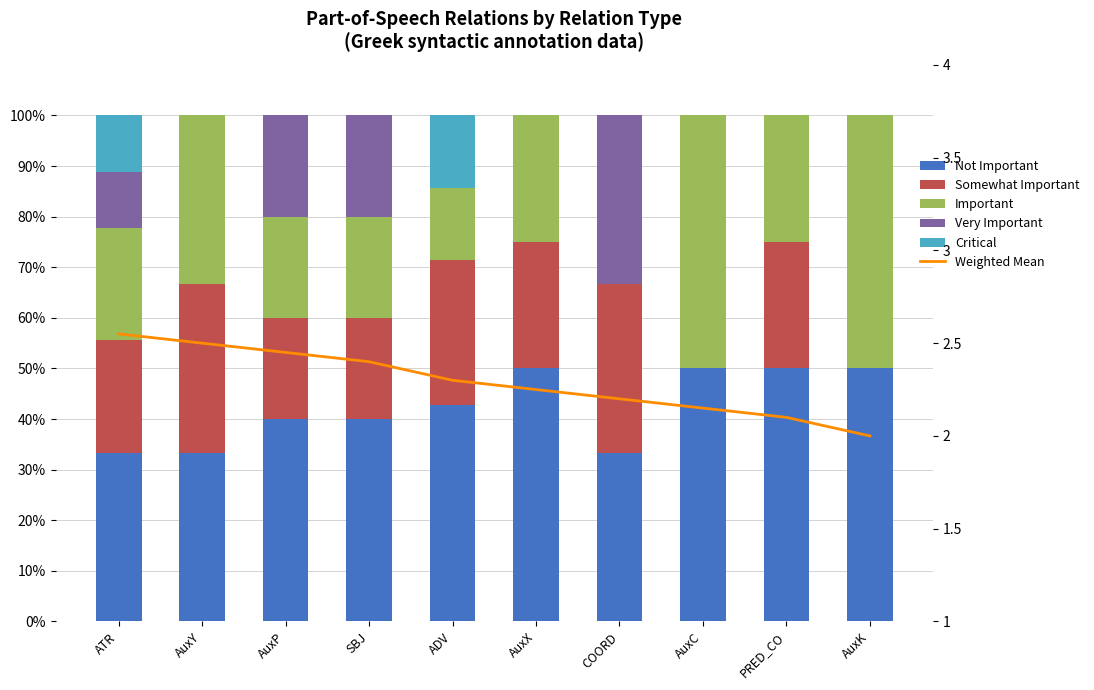

What is the label of the 1st bar from the right?

AuxK